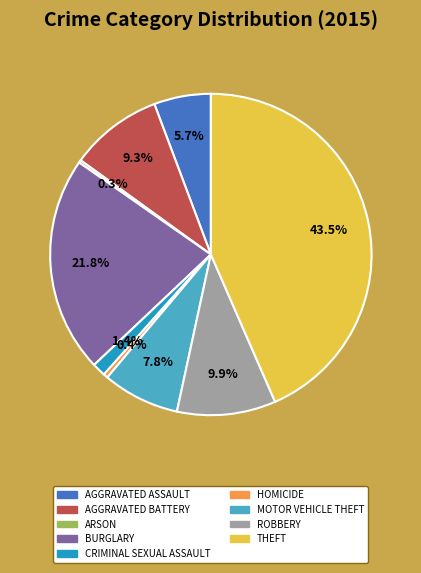

Is there any slice that represents more than half of the pie?

No